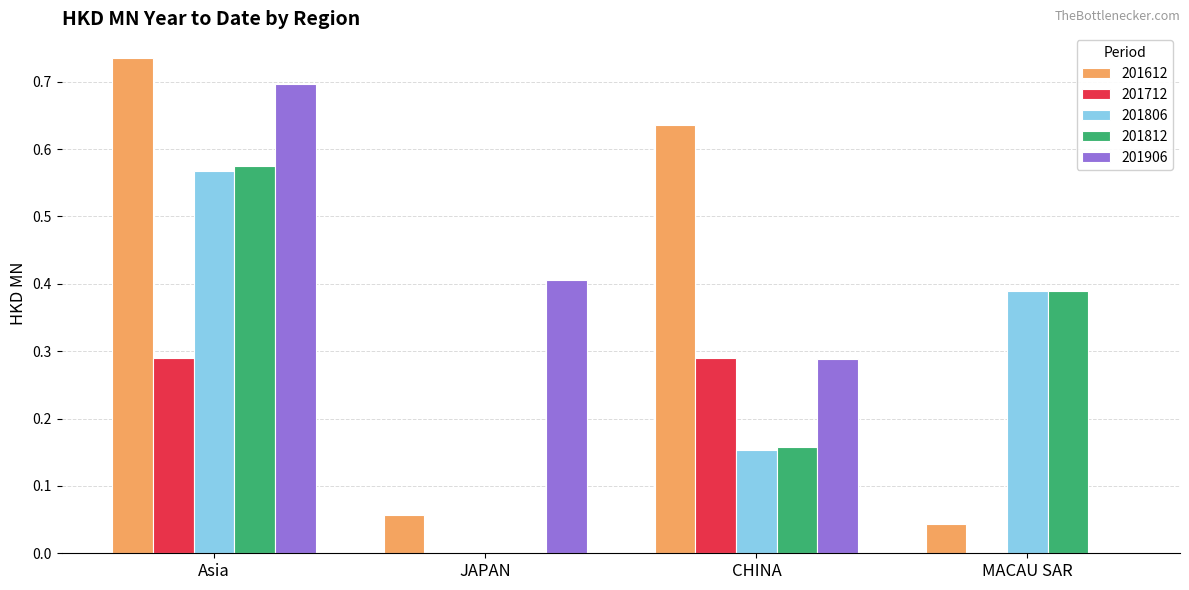

The value of 201612 at MACAU SAR is 0.0. True or false?

True